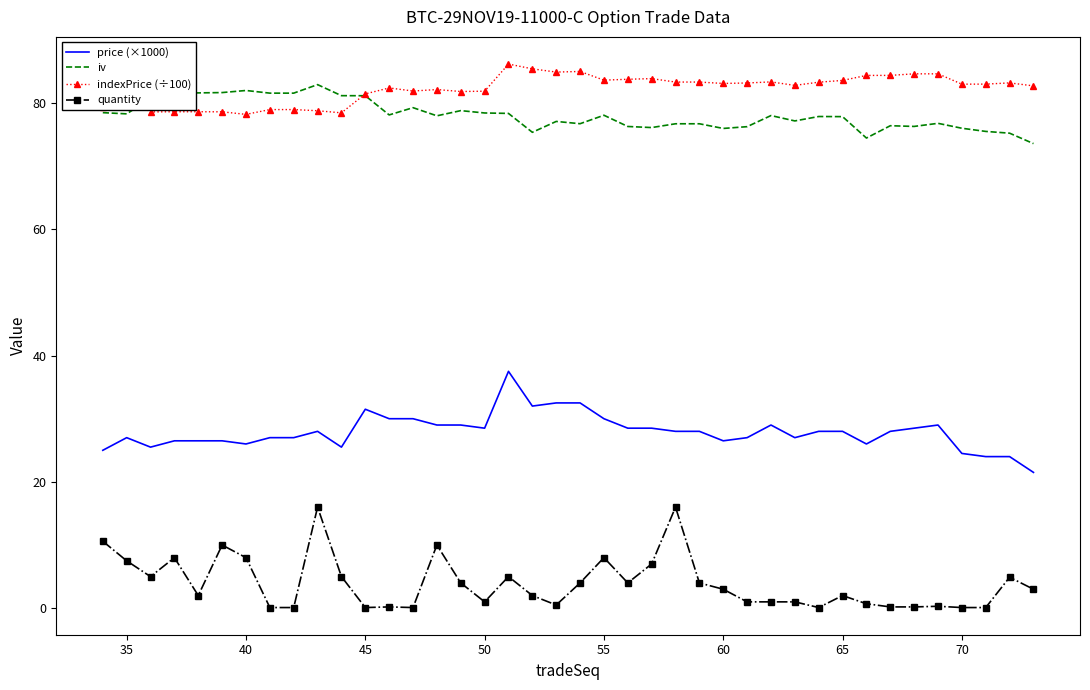

True or false: indexPrice (÷100) and price (×1000) intersect in this chart.

False